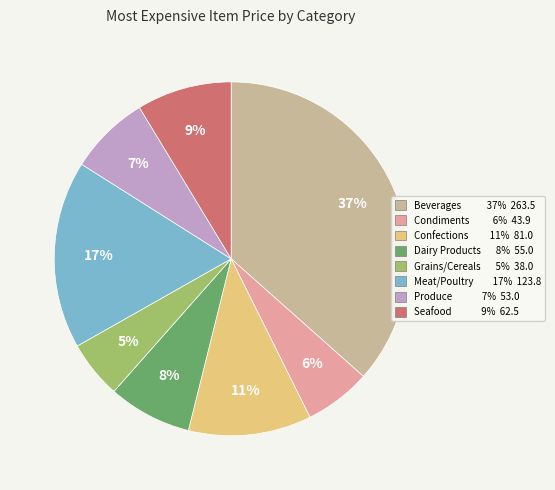

To the nearest percent, what is the difference between the Grains/Cereals and Confections slice percentages?

6%